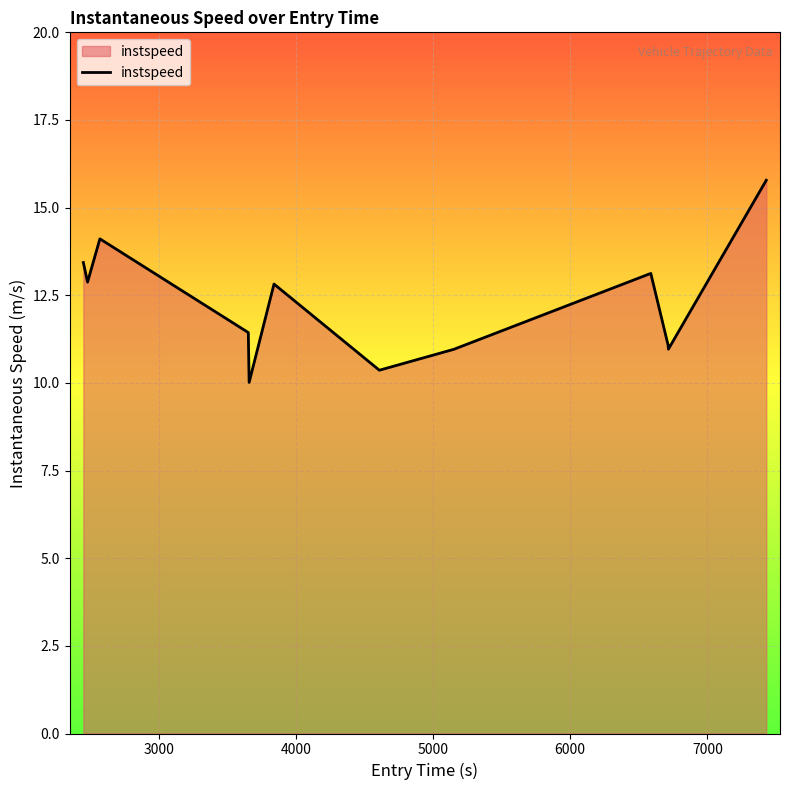

What is the maximum value shown in the chart?

15.8